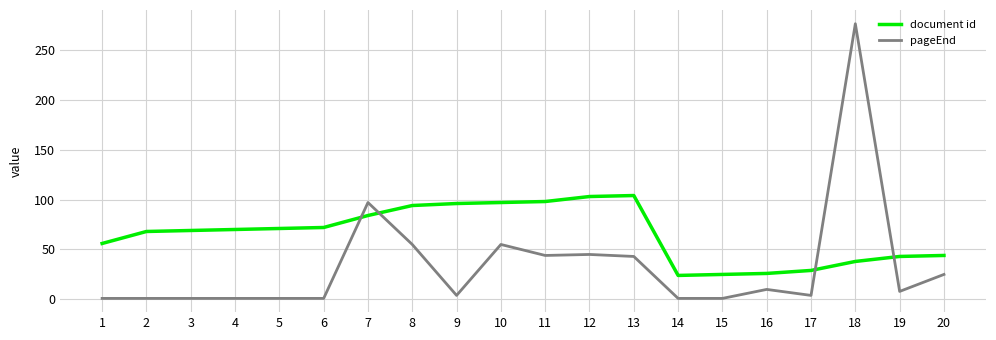

After their last crossing, which series has the higher values: pageEnd or document id?

document id